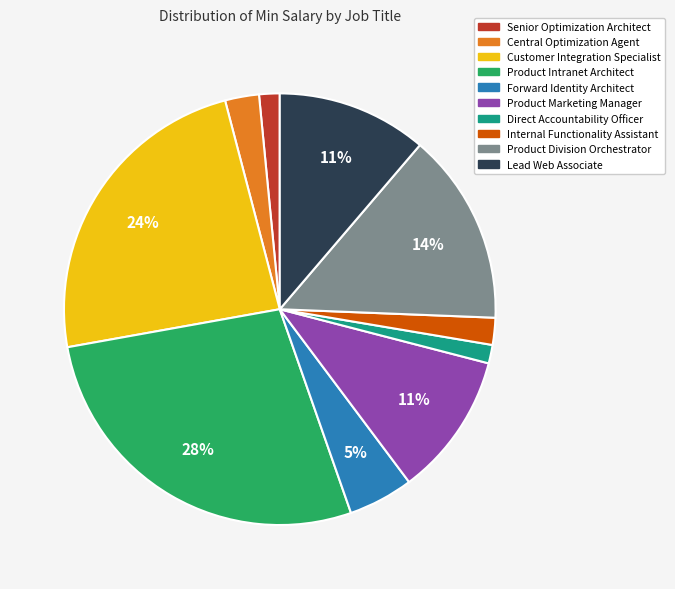

Which slice is the largest?

Product Intranet Architect